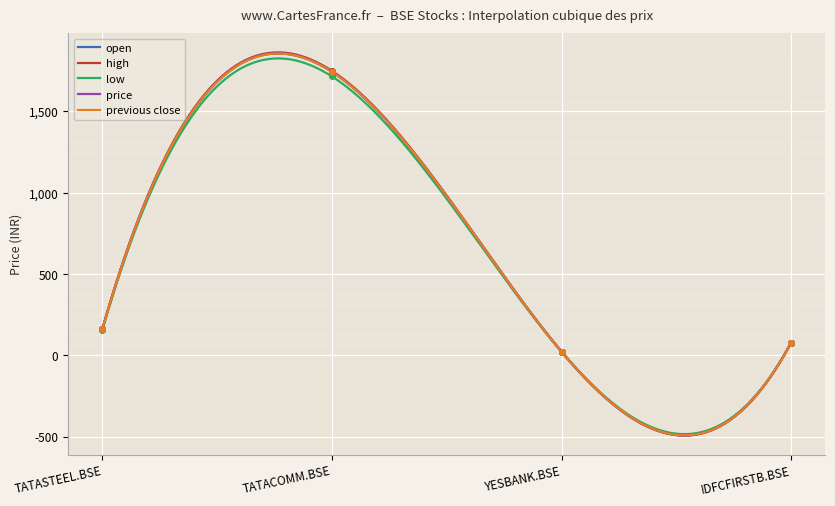

Which label corresponds to the largest value in the chart?

TATACOMM.BSE